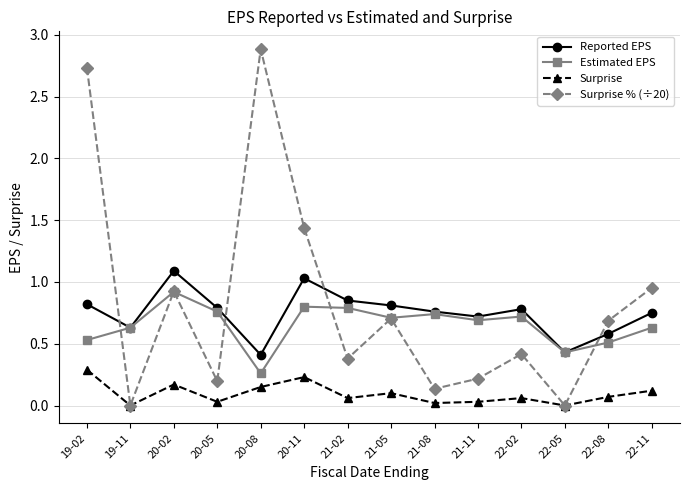

Between which two adjacent categories do Surprise % (÷20) and Reported EPS first intersect?

19-02 and 19-11